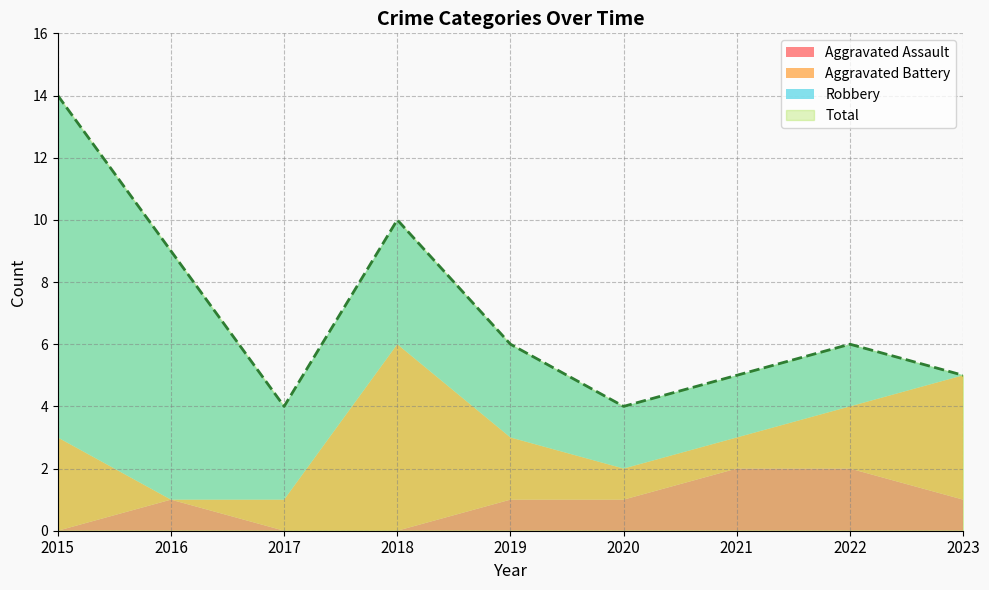

What are all the series names shown in the legend?

Aggravated Assault, Aggravated Battery, Robbery, Total